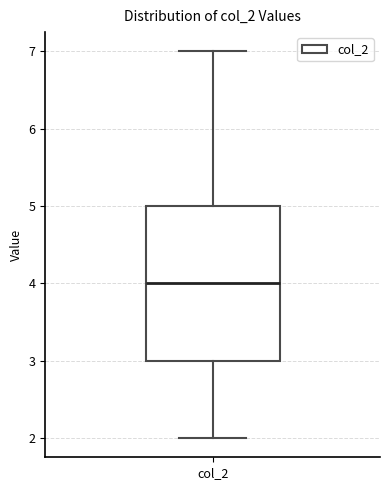

Read this box plot against the y-axis: the position of the median line, the range covered by the box, and the ends of both whiskers. The values are not printed on the chart, so give them approximately, as read against the axis.

median 4, box 3 to 5, whiskers 2 to 7